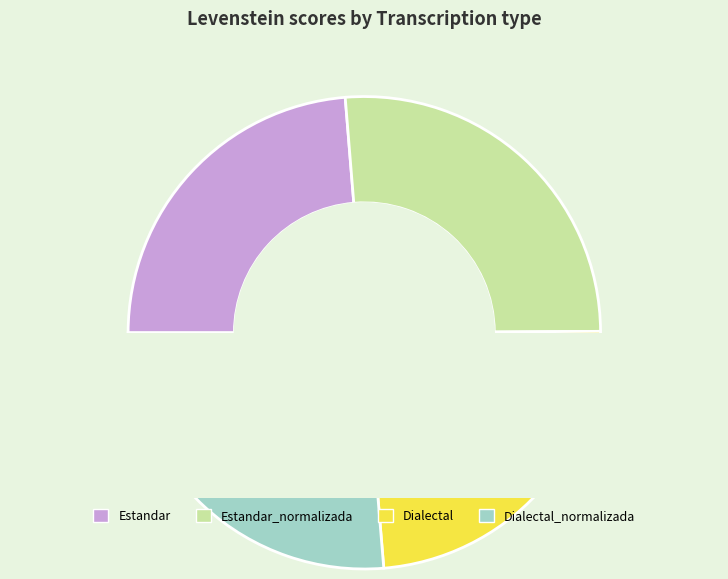

Which slice is the smallest?

Estandar